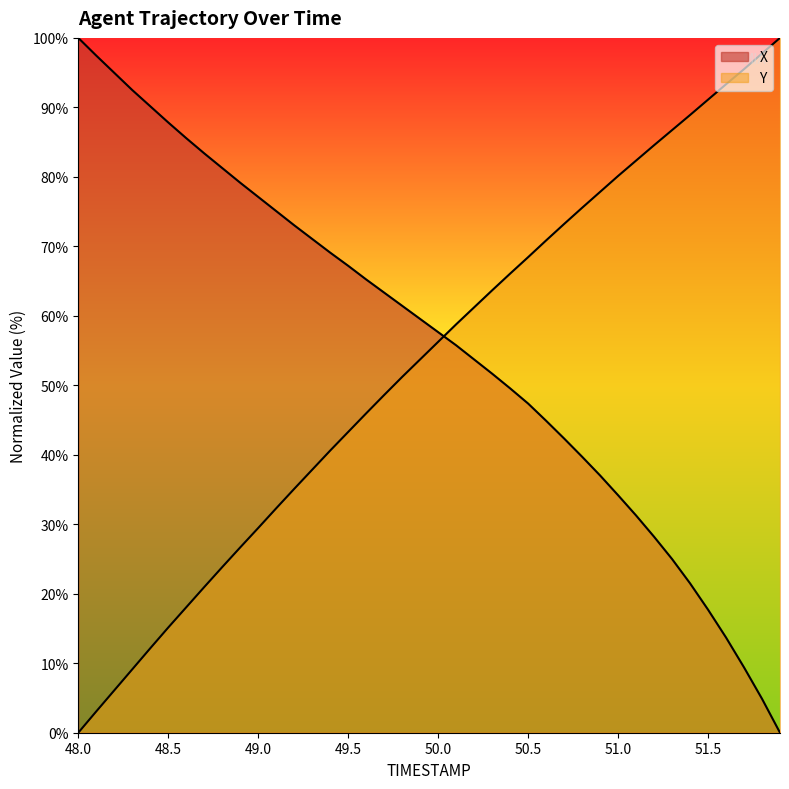

How many lines are shown in the chart?

2